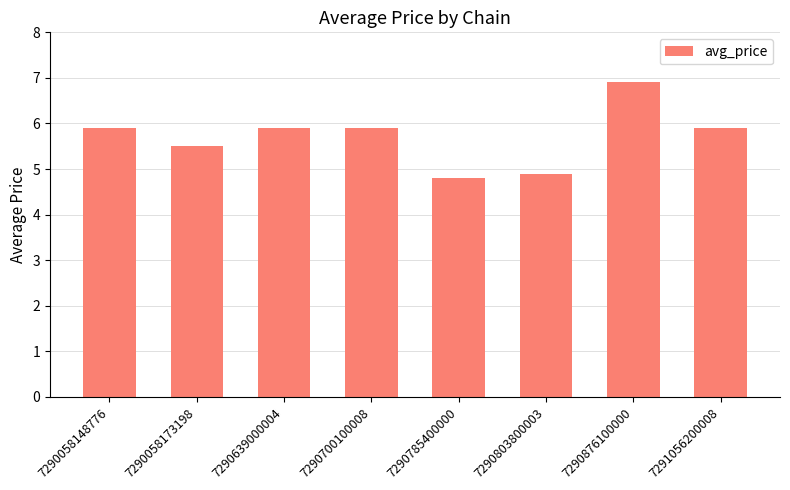

What is the smallest value displayed?

4.8